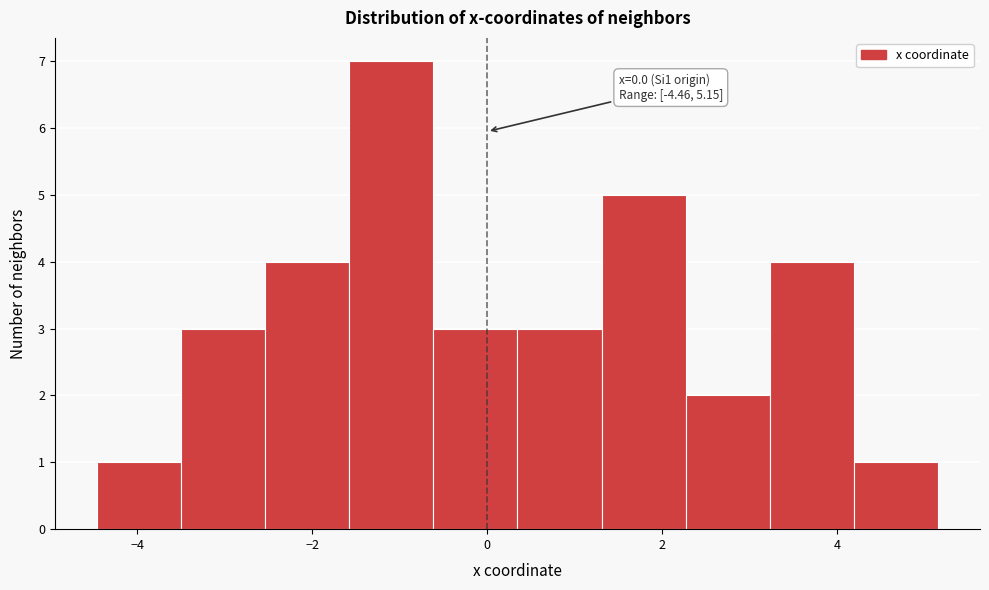

Over which range of the x-axis is the bar tallest?

-1.6 to -0.6